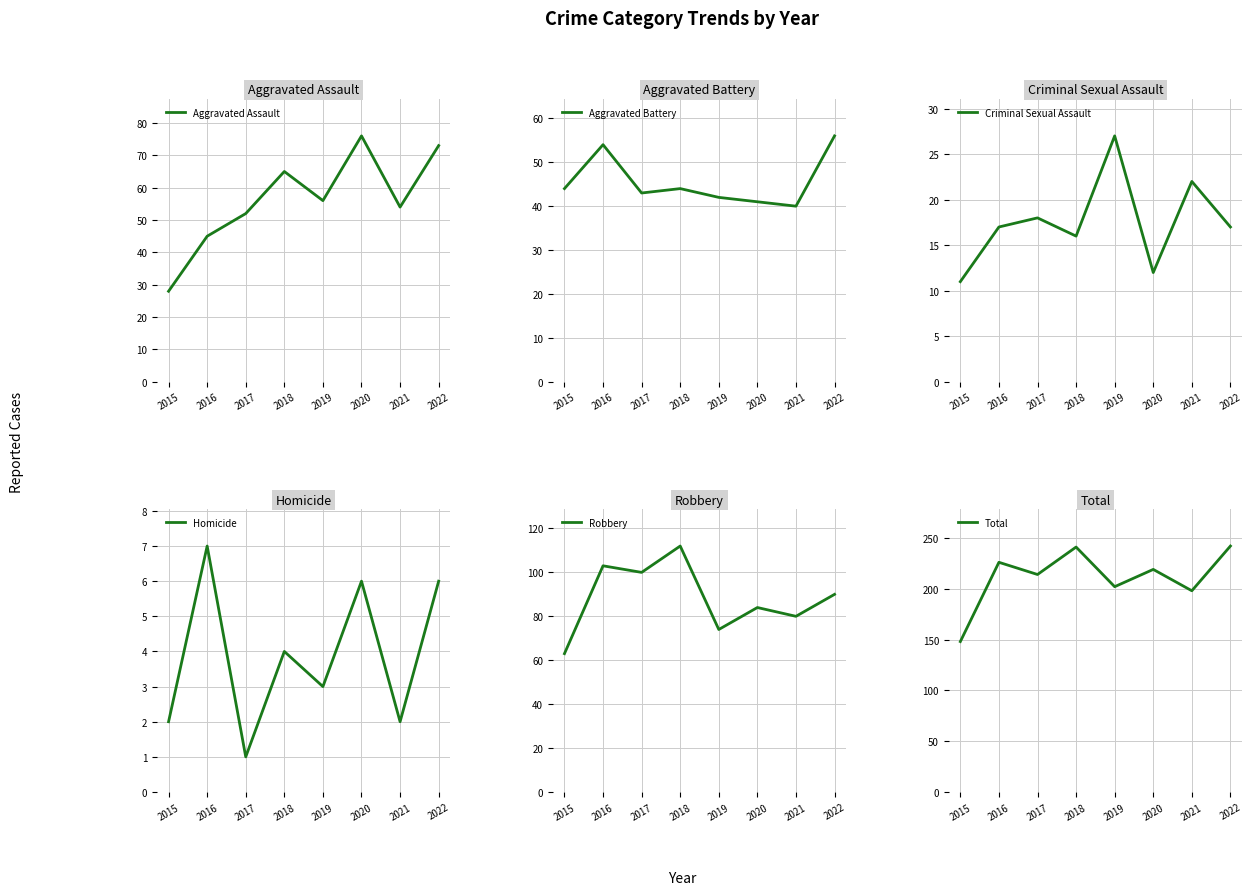

Which series changed the most between 2015 and 2022?

Total